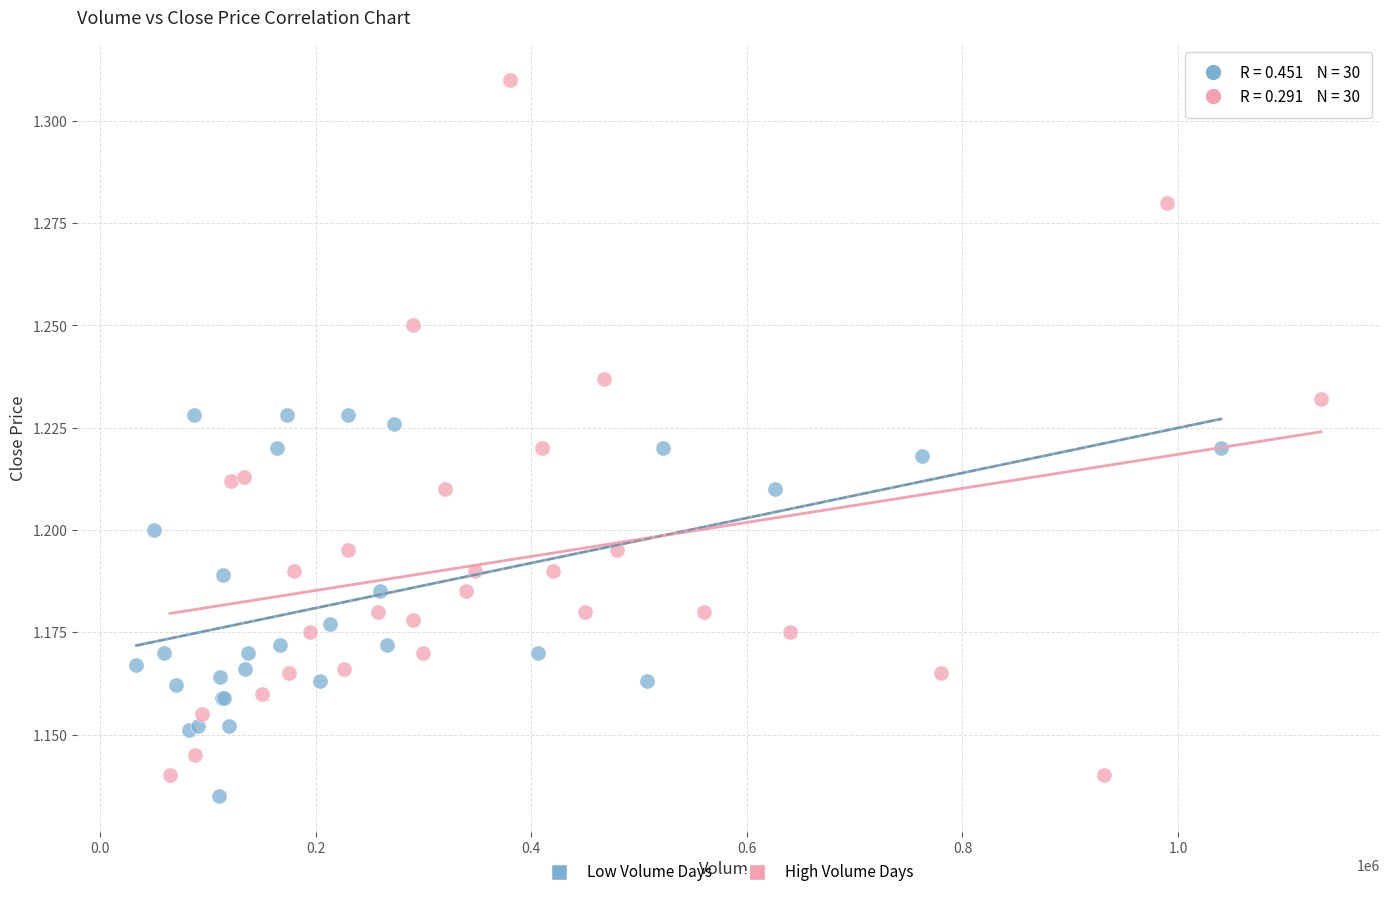

Which series contains the lowest Y value?

Low Volume Days